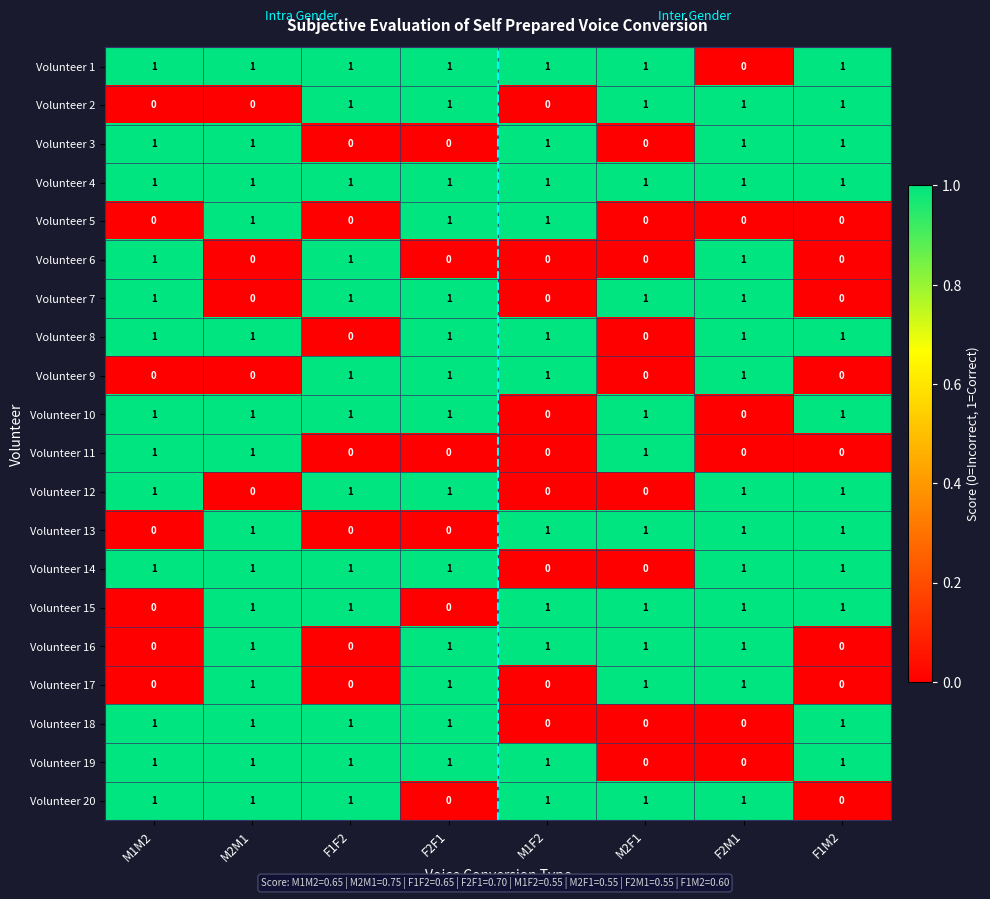

What is the total value across all series at F2F1?

14